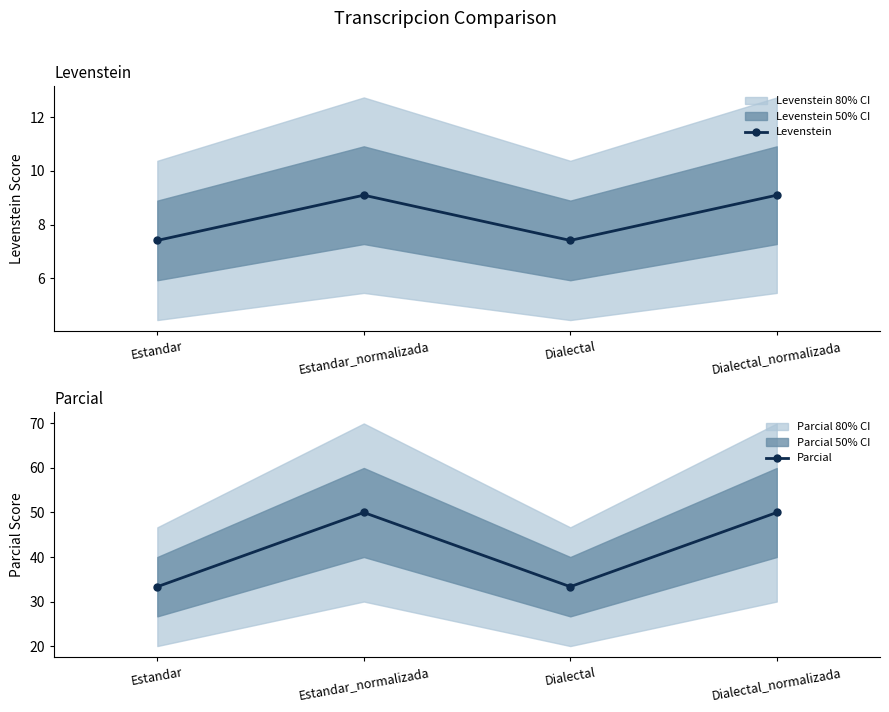

Which series changed the most between Estandar and Estandar_normalizada?

Parcial